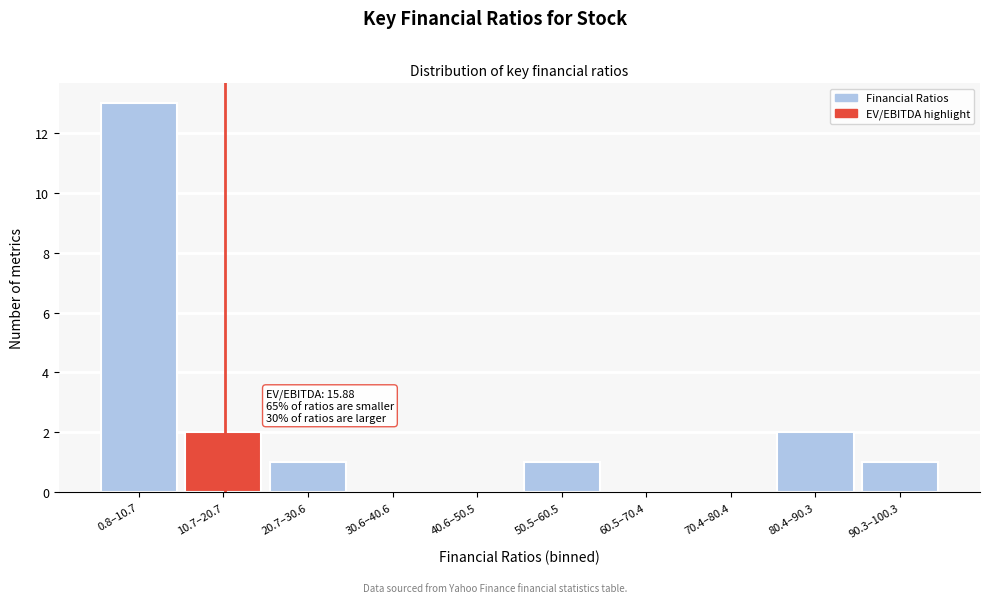

Reading left to right, what are all the values shown in this chart?

0.8–10.7=13	10.7–20.7=2	20.7–30.6=1	30.6–40.6=0	40.6–50.5=0	50.5–60.5=1	60.5–70.4=0	70.4–80.4=0	80.4–90.3=2	90.3–100.3=1